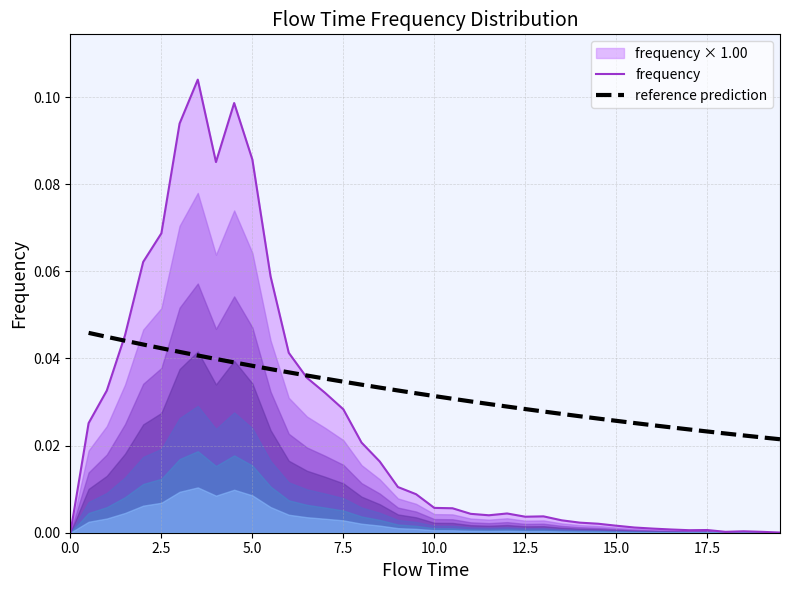

What position from the right is 10.5?

19